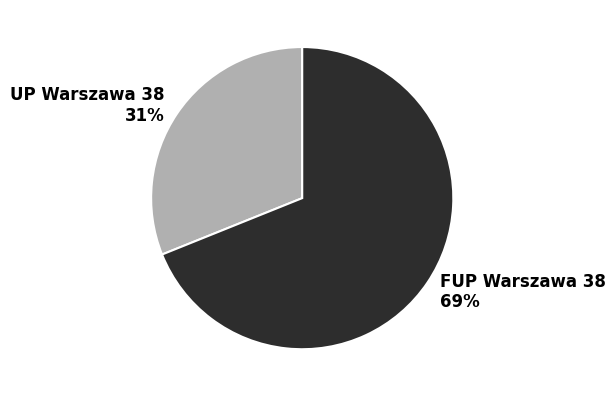

To the nearest percent, what is the difference between the UP Warszawa 38 and FUP Warszawa 38 slice percentages?

38%